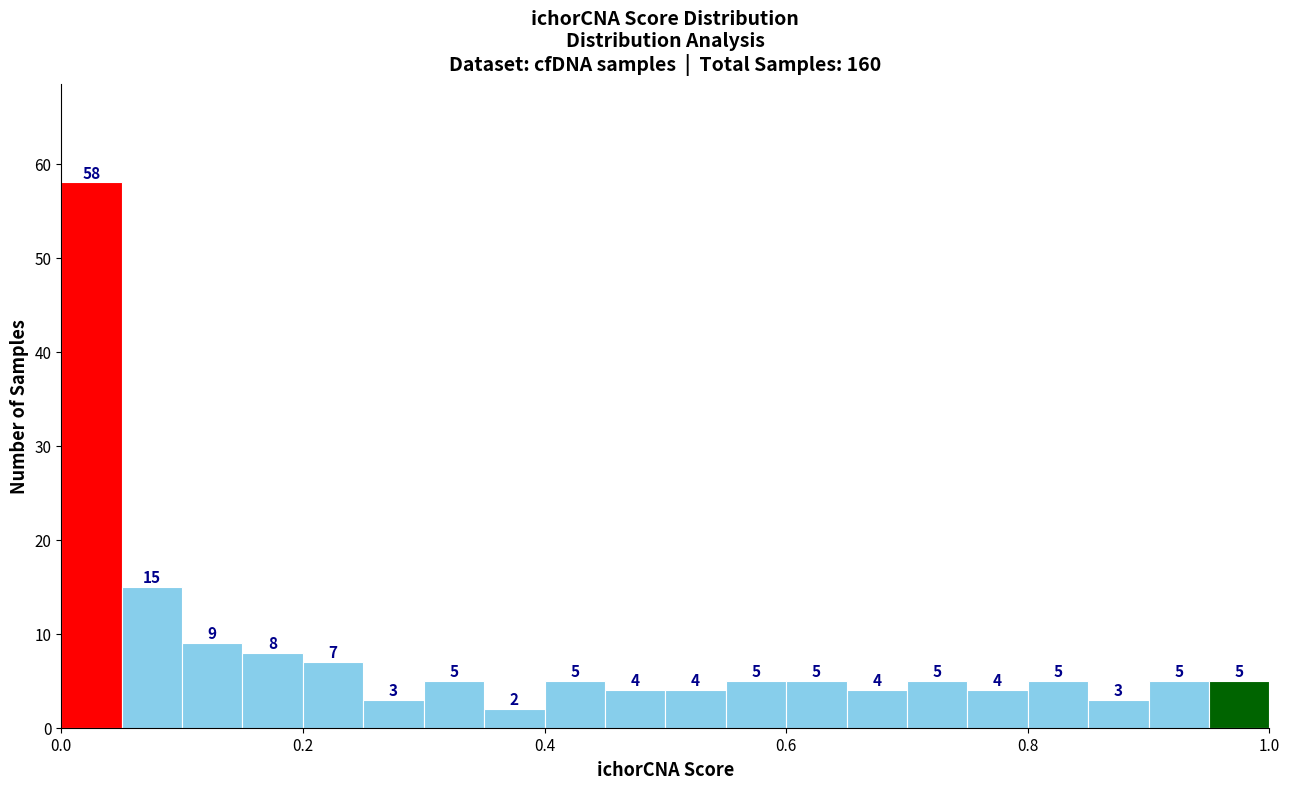

Around what value on the x-axis is the tallest bar? Give the approximate position of its centre, as read against the axis.

0.02